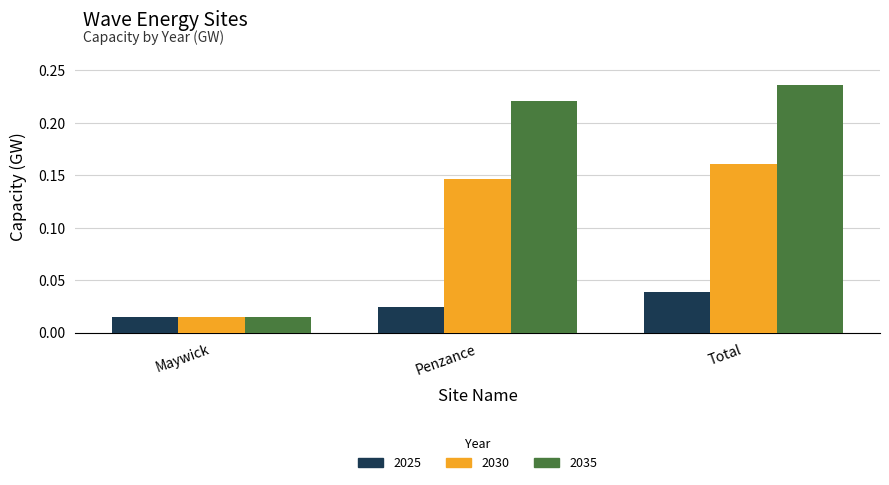

Which category has the lowest value across all series?

Maywick